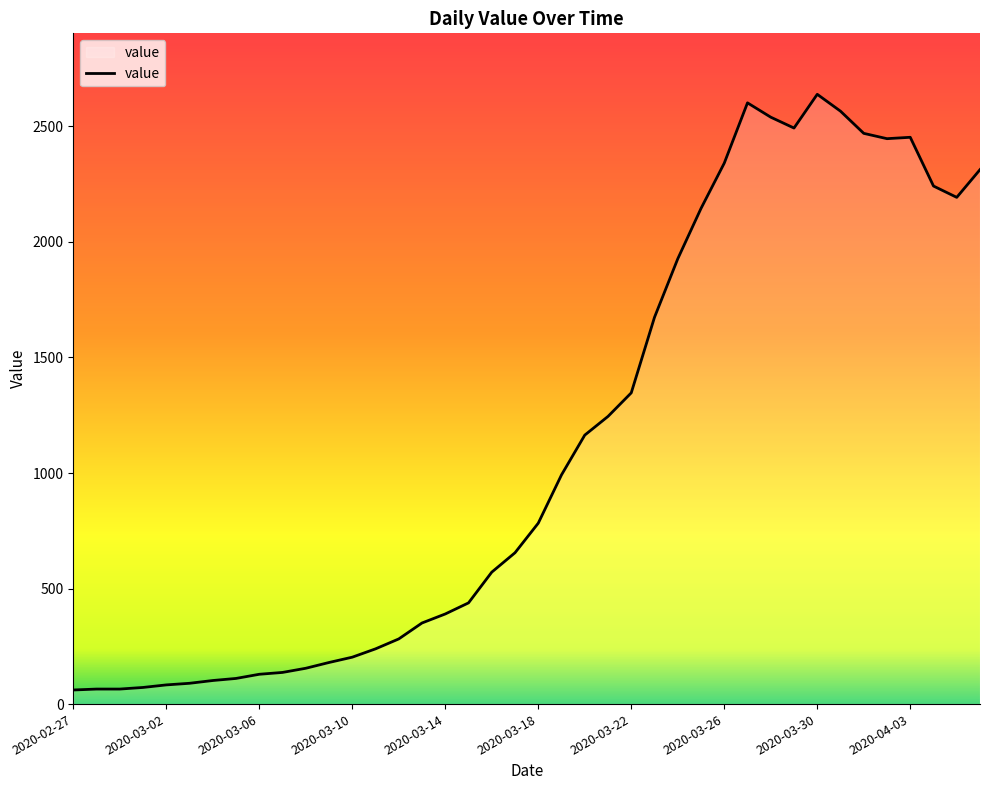

What is the greatest value displayed?

2639